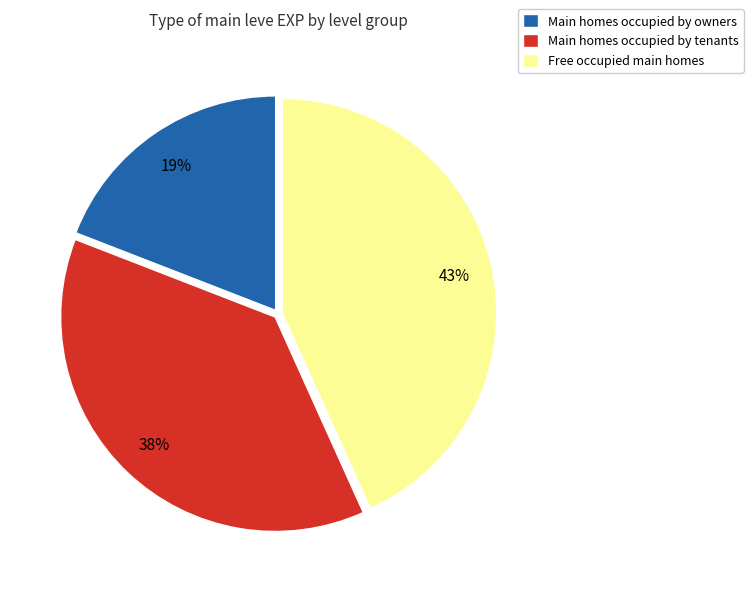

Does any single category account for the majority?

No